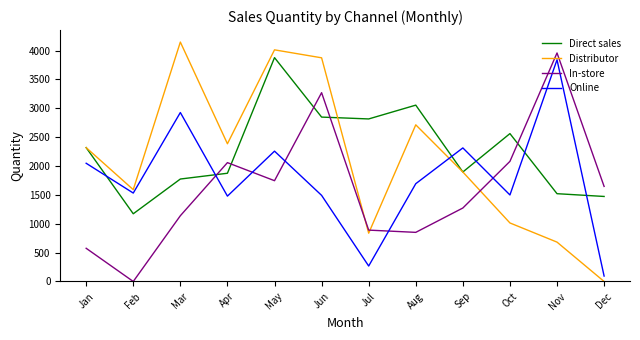

True or false: Distributor and Online intersect in this chart.

True